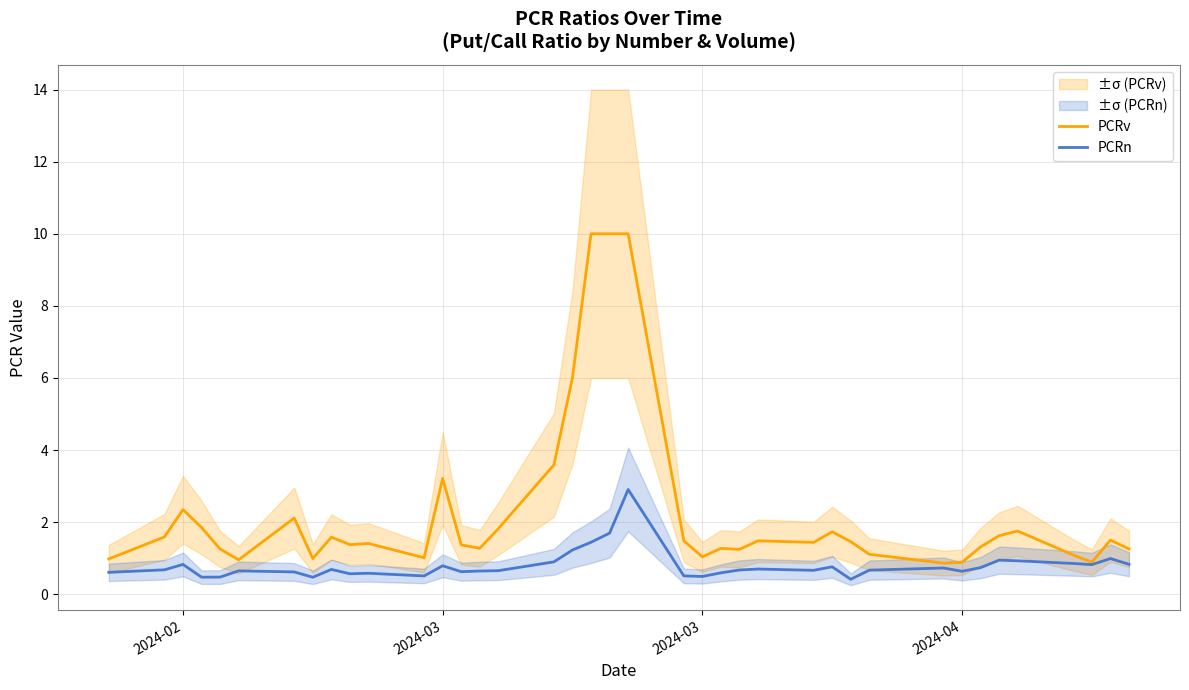

The value of PCRv at 2024-03 is 3.2. True or false?

True